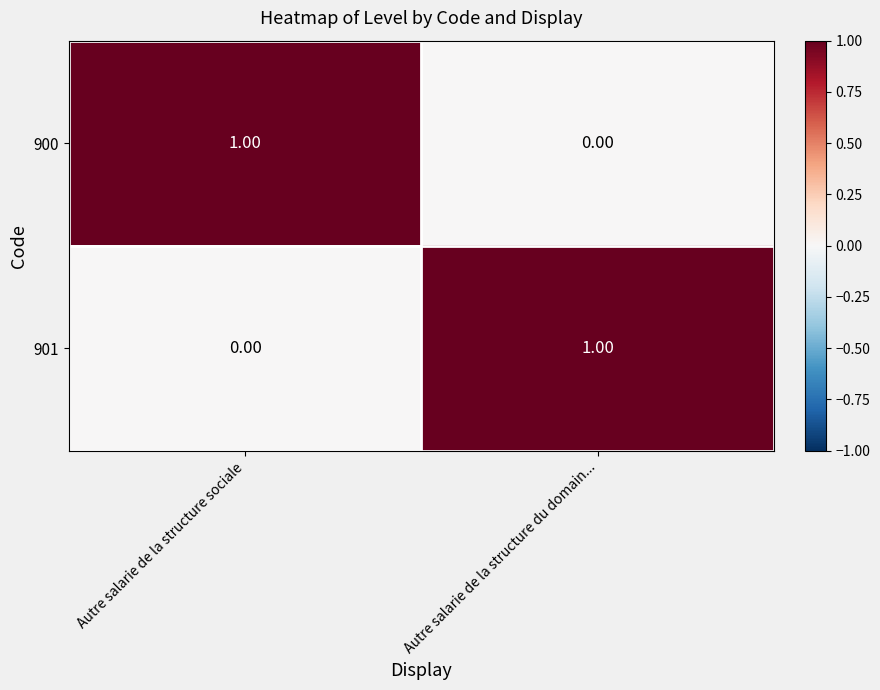

Rank the categories by 901 value from lowest to highest.

Autre salarie de la structure sociale, Autre salarie de la structure du domain...